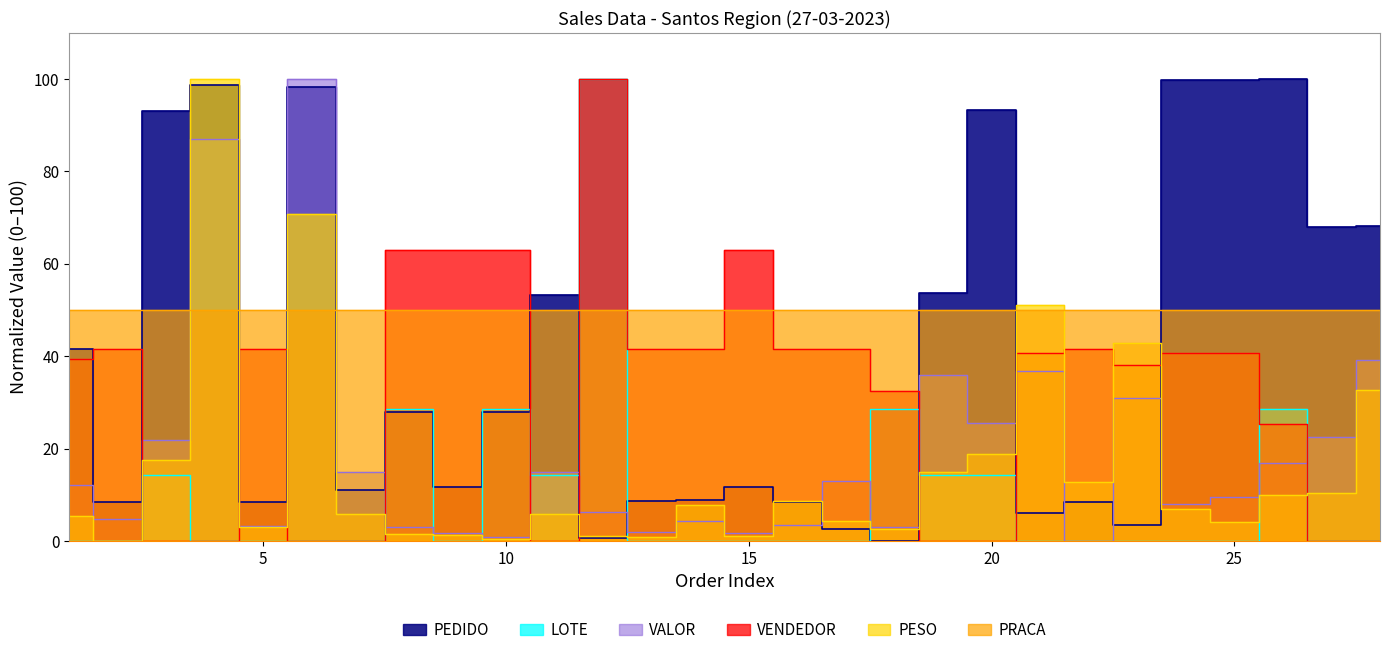

In PEDIDO_norm, how many points are lower than both neighbors (excluding endpoints)?

9